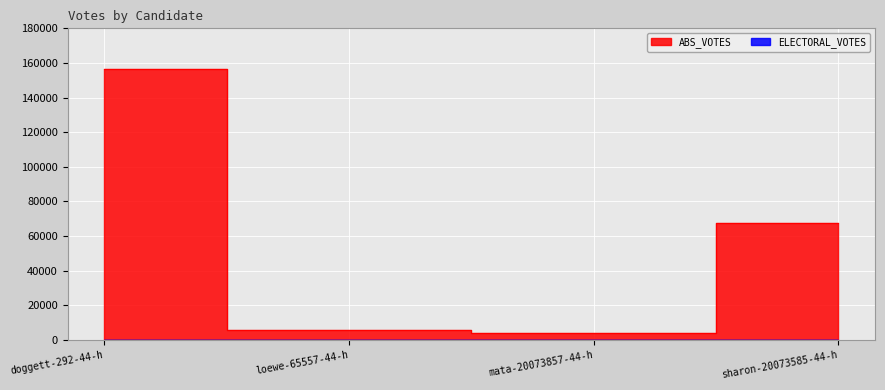

Reading left to right, what are all the values shown in this chart?

doggett-292-44-h=156516	loewe-65557-44-h=5754	mata-20073857-44-h=4044	sharon-20073585-44-h=67849